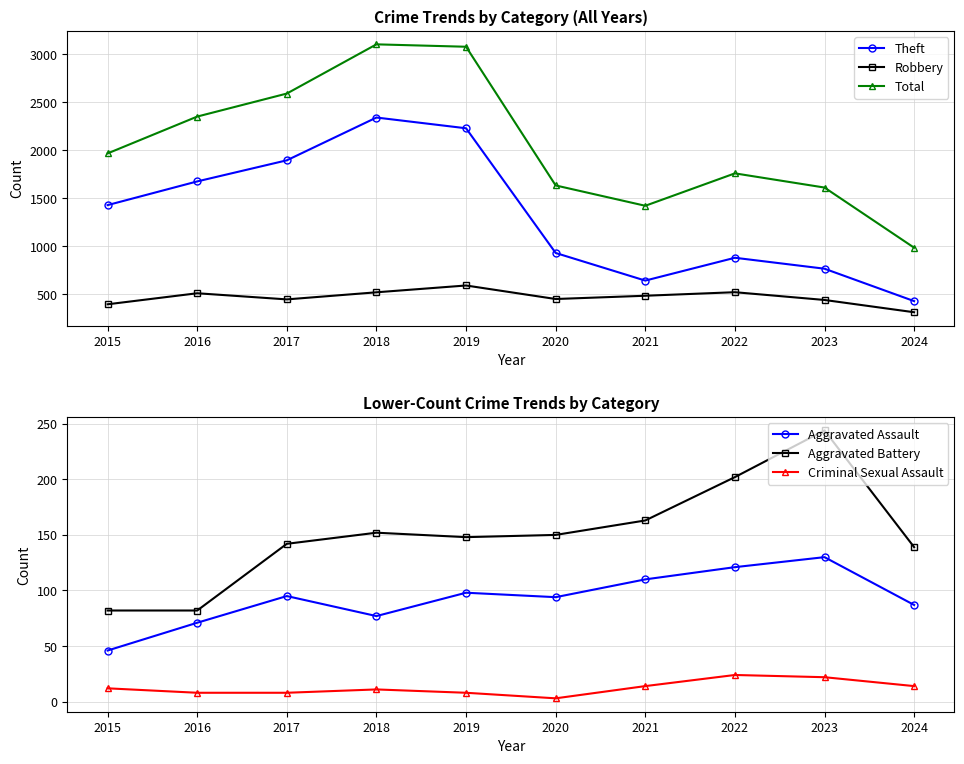

Is this an area chart (filled region under the line)?

No